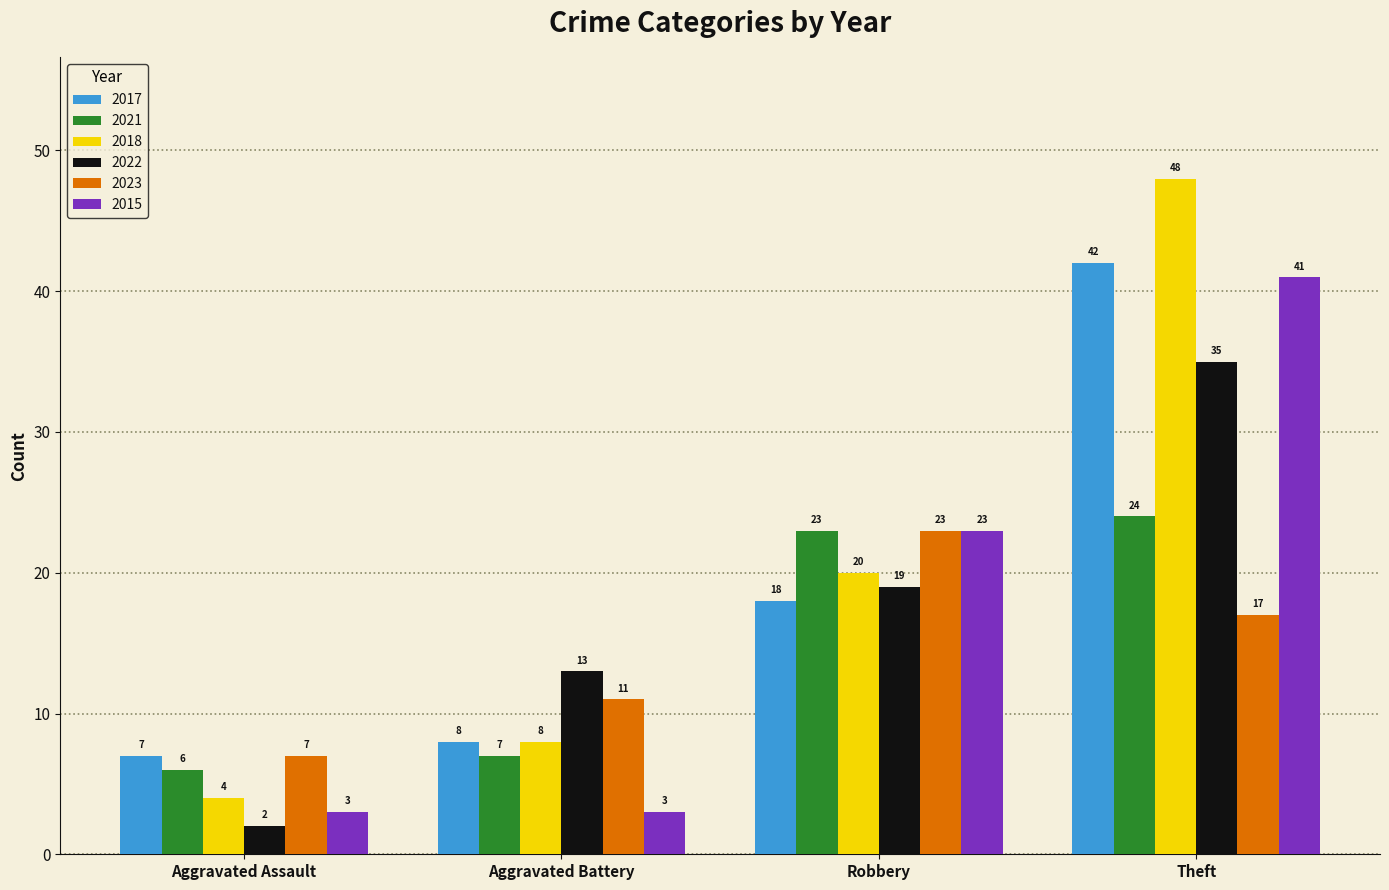

Where is 2023 nearest to the value 15?

Theft